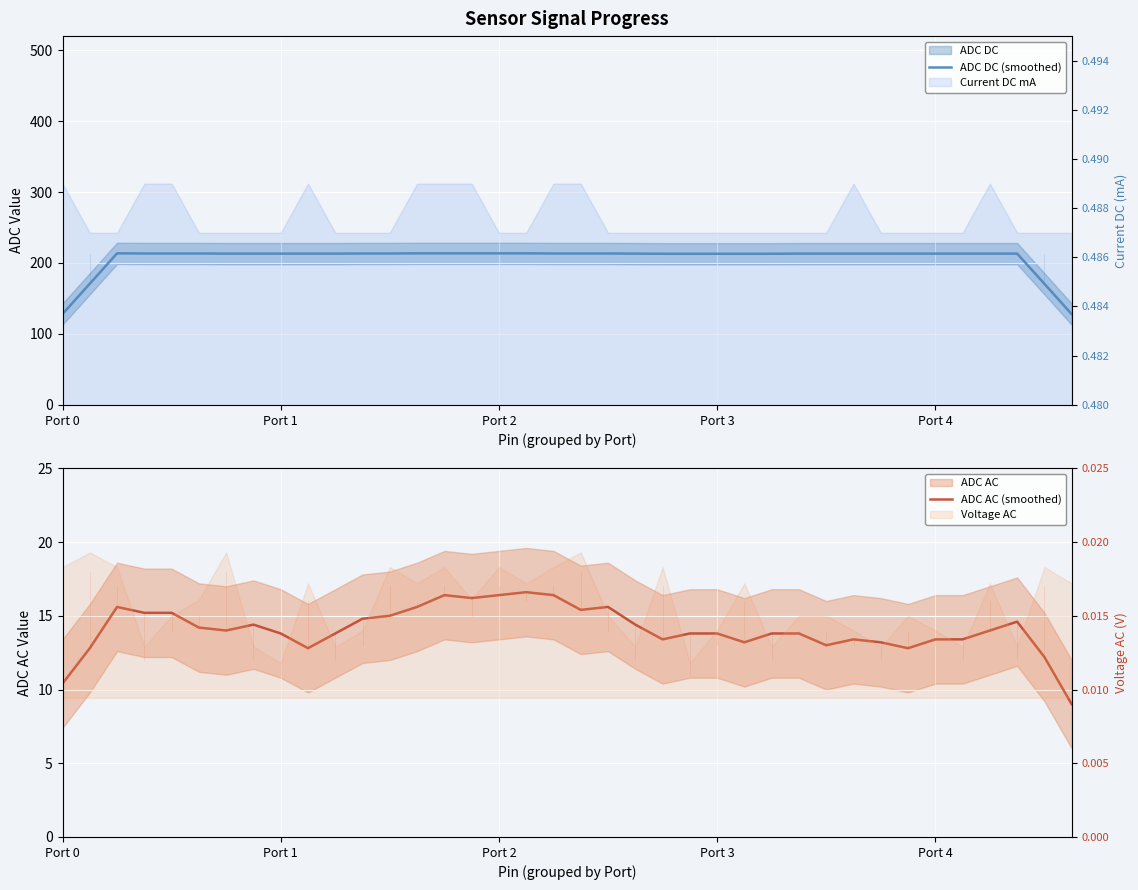

What is the label of the 3rd point from the left?

Port 2